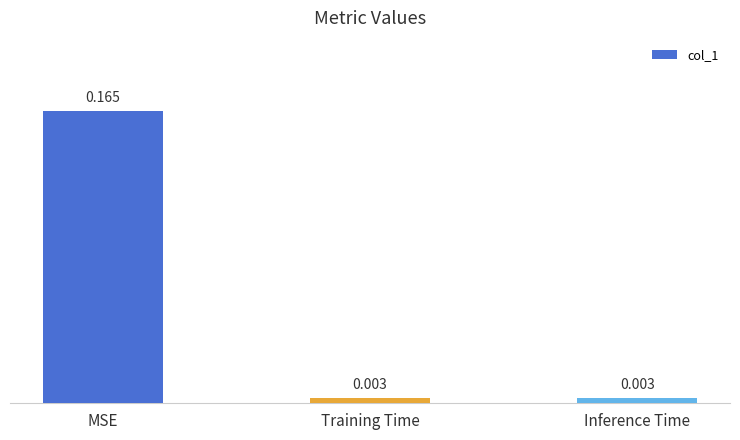

What is the average value?

0.1